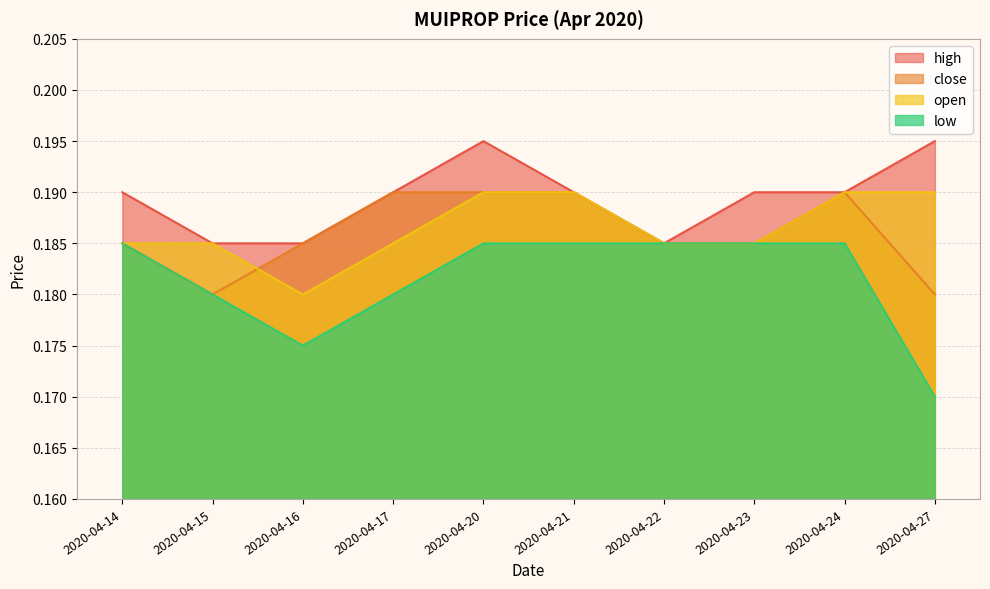

Where is the first local minimum for high?

2020-04-22